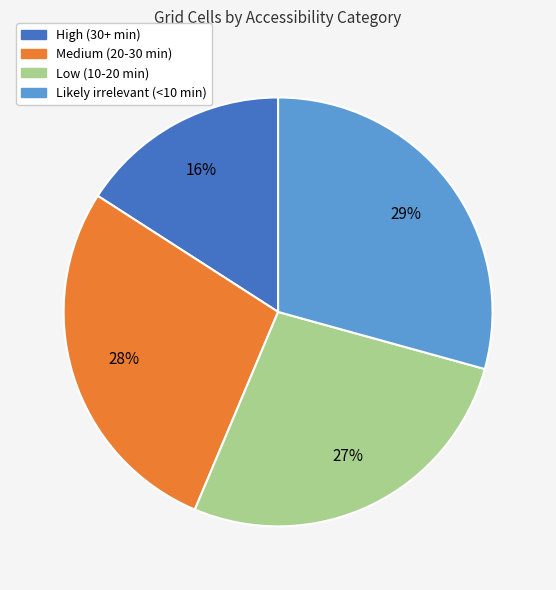

Rank the categories by value from lowest to highest.

High (30+ min), Low (10-20 min), Medium (20-30 min), Likely irrelevant (<10 min)